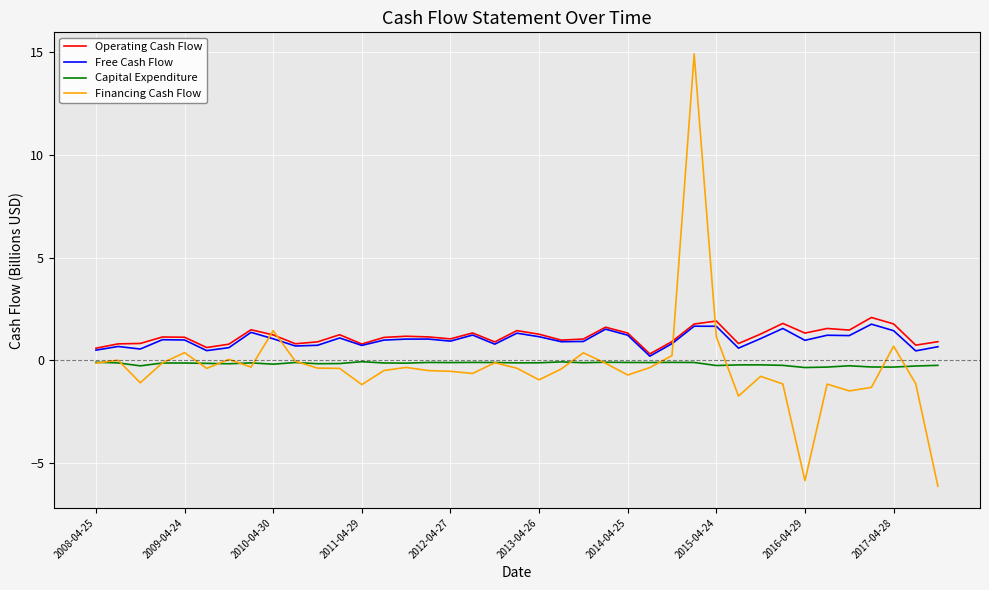

Which series has the largest range (max minus min)?

Financing Cash Flow